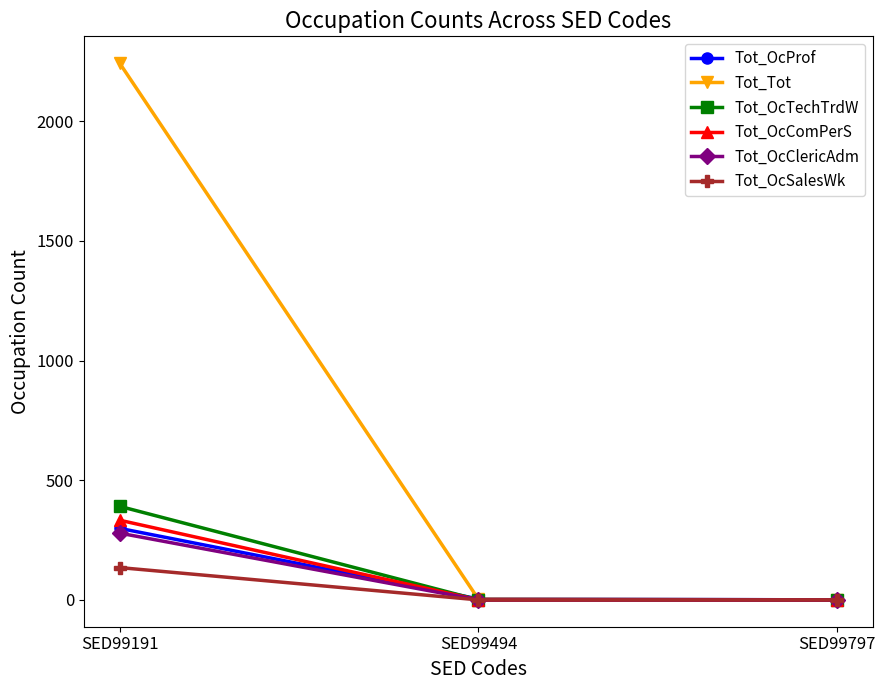

How many data points in Tot_OcClericAdm are above 0?

1